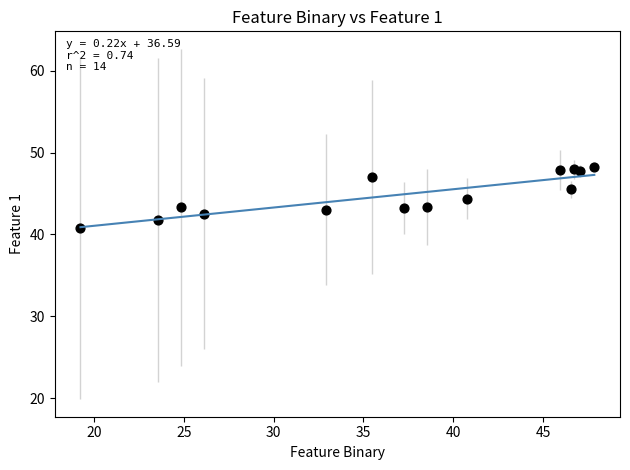

What is the range of X values (max minus min)?

28.6